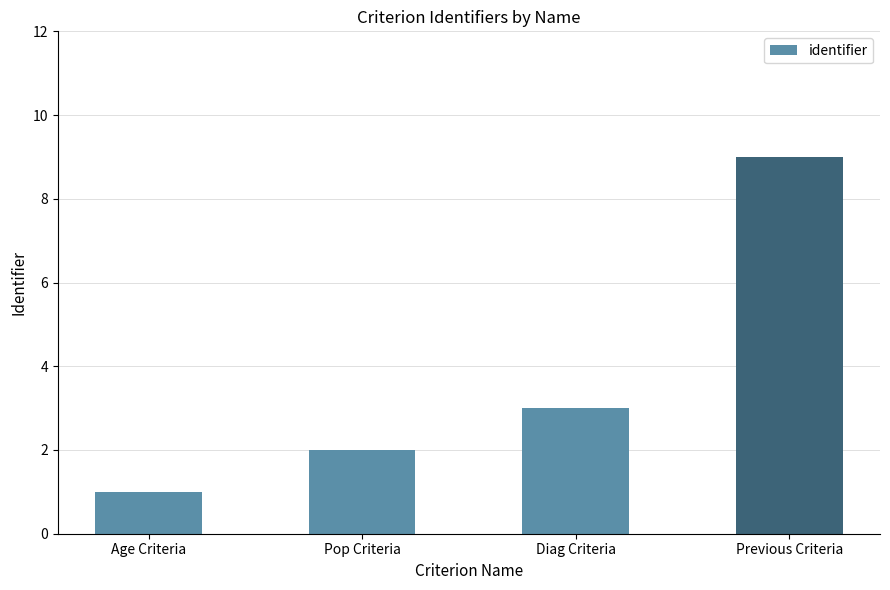

What is the label of the 3rd bar from the left?

Diag Criteria